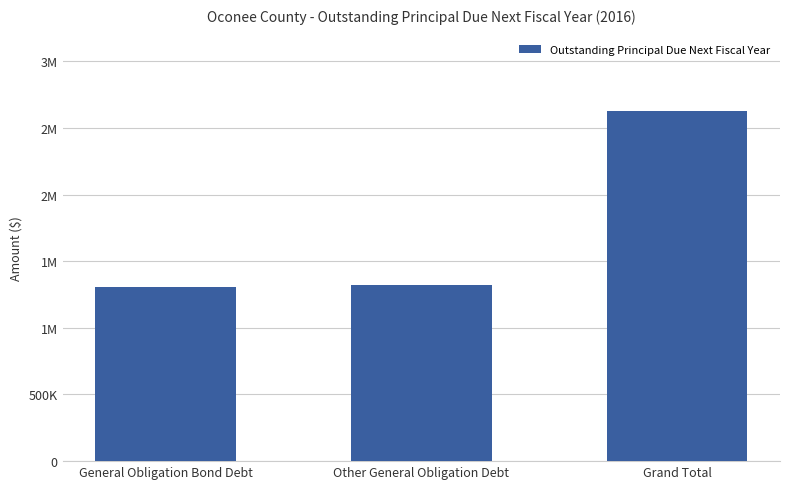

Does the chart contain any negative values?

No